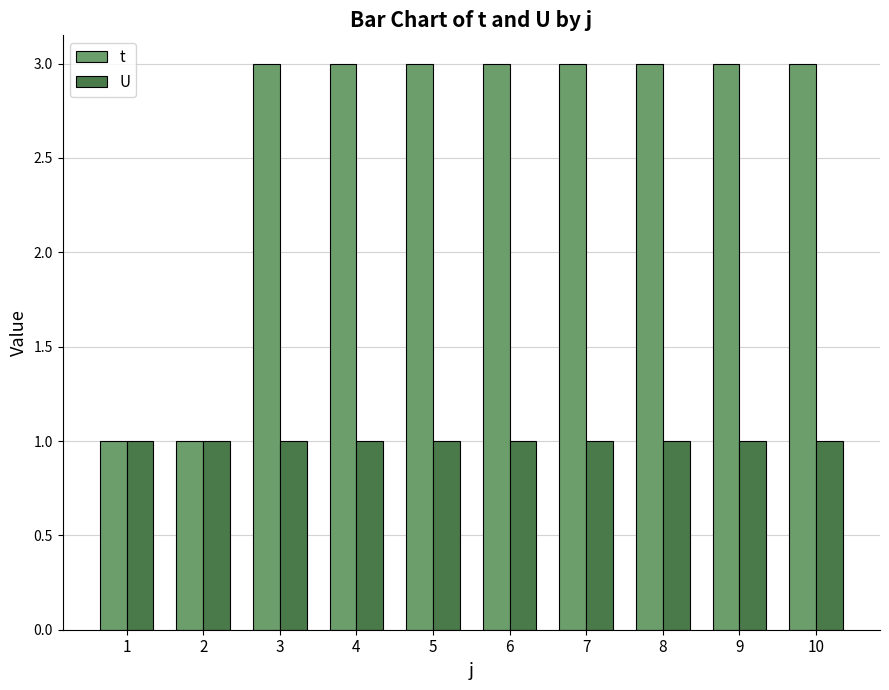

Which series has the largest total across all categories?

t